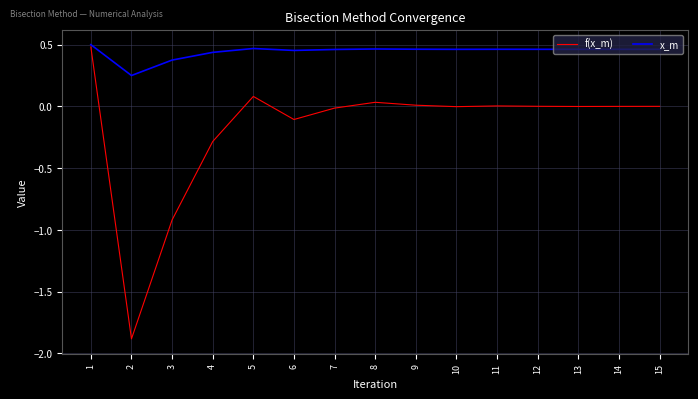

The x_m series shows 0.7 at 10. True or false?

False